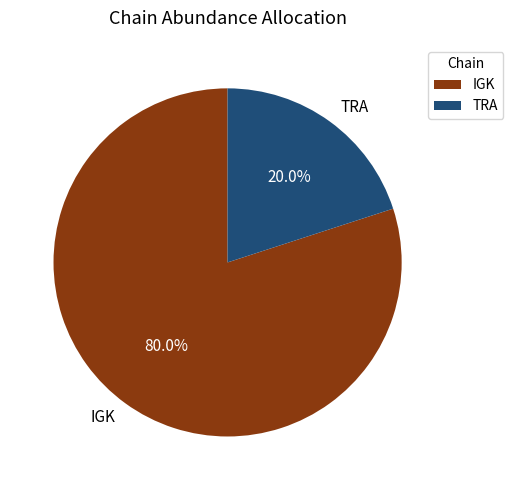

Does any single category account for the majority?

Yes